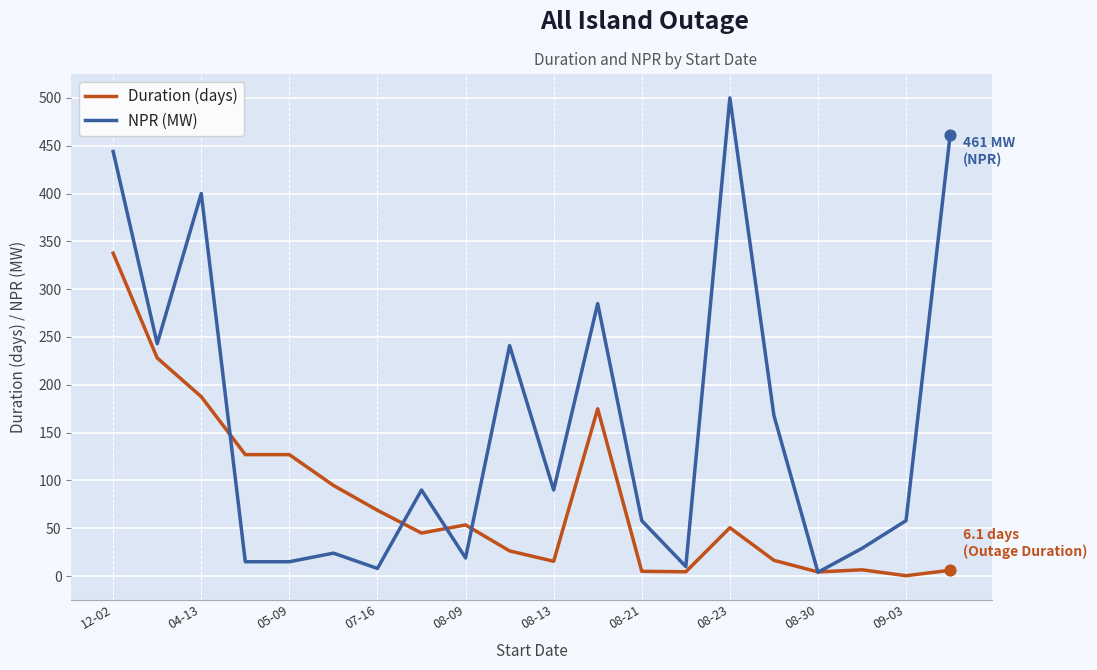

Which series has the largest total across all categories?

NPR (MW)